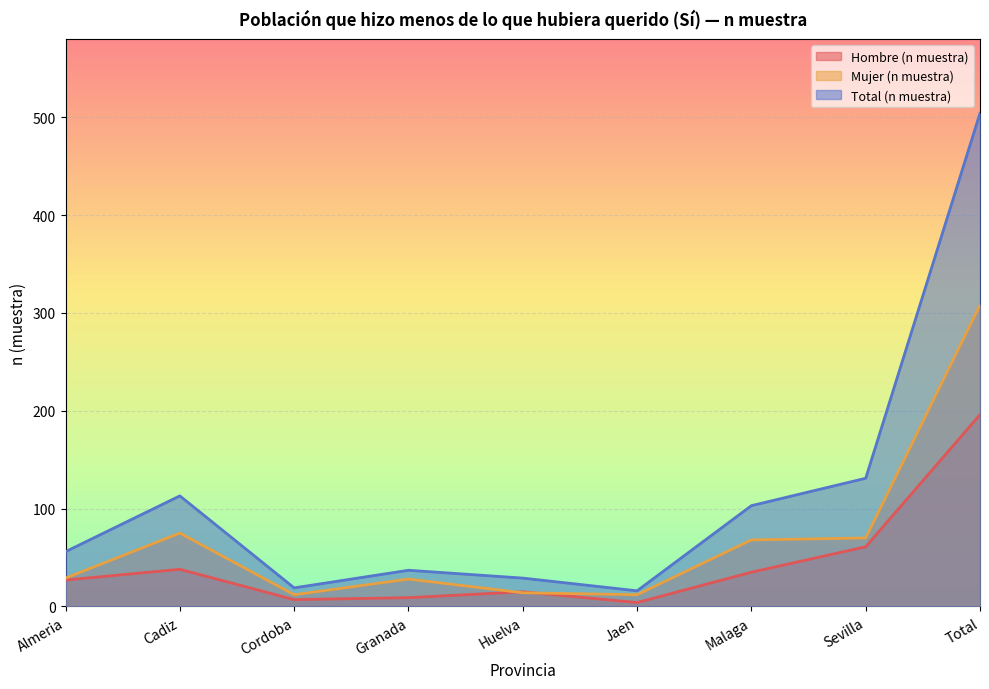

List the series in order of their overall mean, highest first.

Total (n muestra), Mujer (n muestra), Hombre (n muestra)